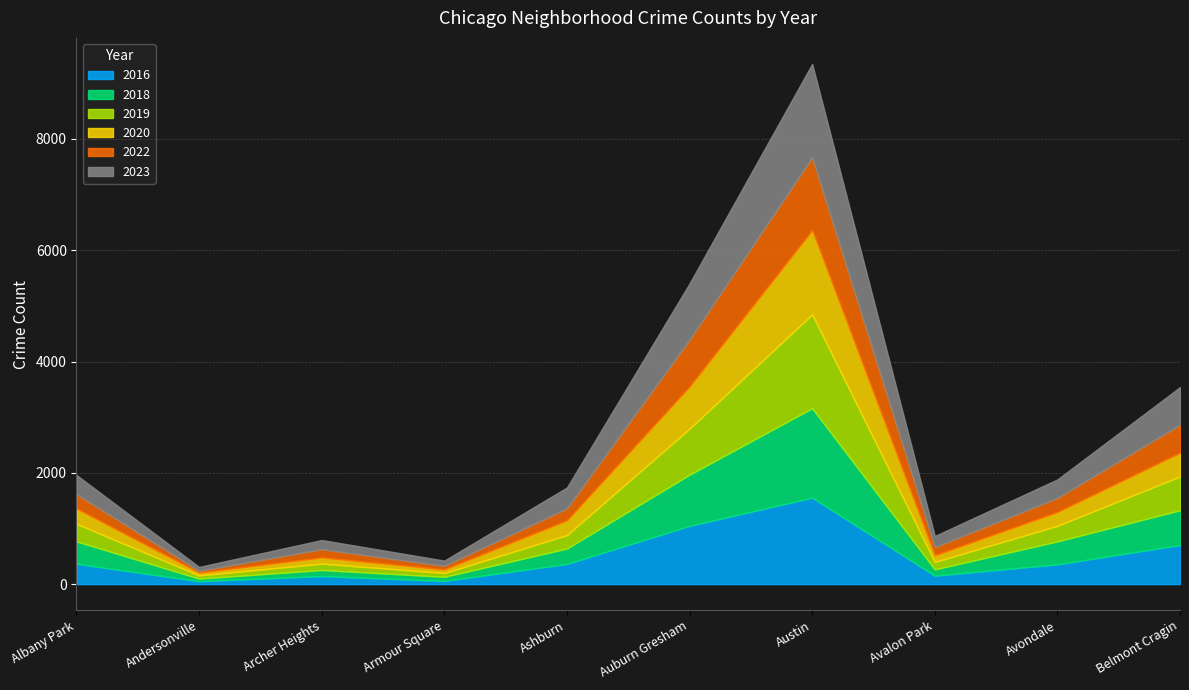

At which category does 2020 reach its first local valley?

Andersonville